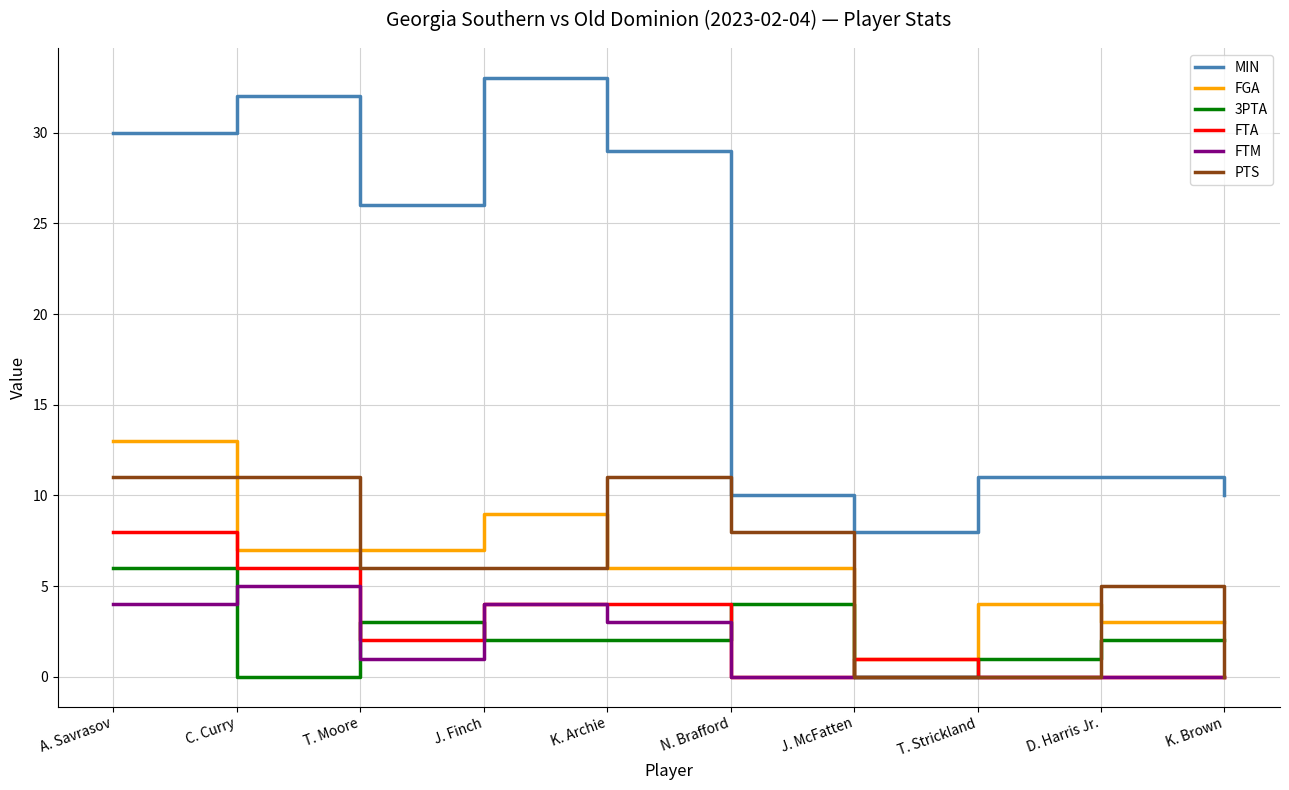

True or false: 3PTA and FGA intersect in this chart.

False